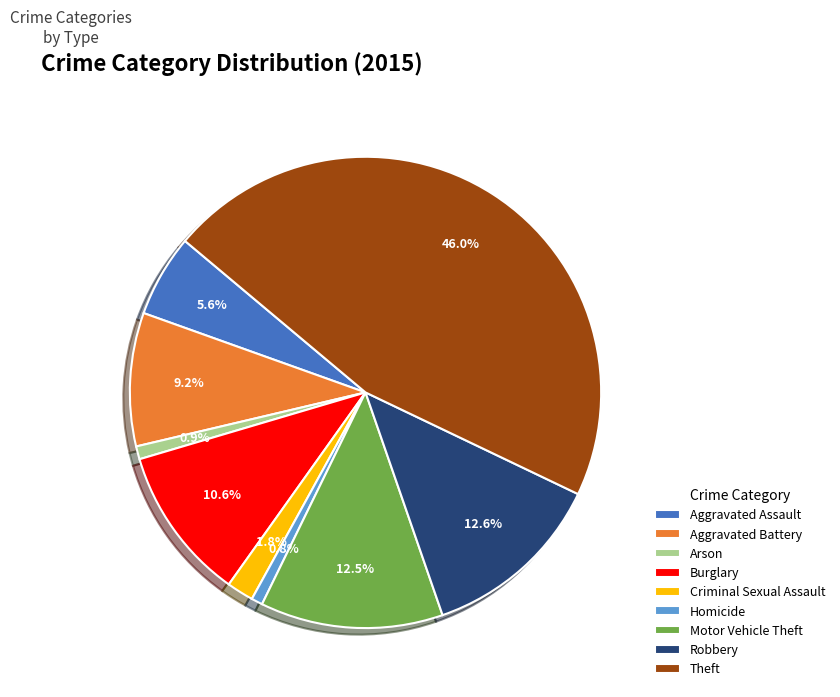

What percentage do Robbery and Homicide together represent?

13.4%